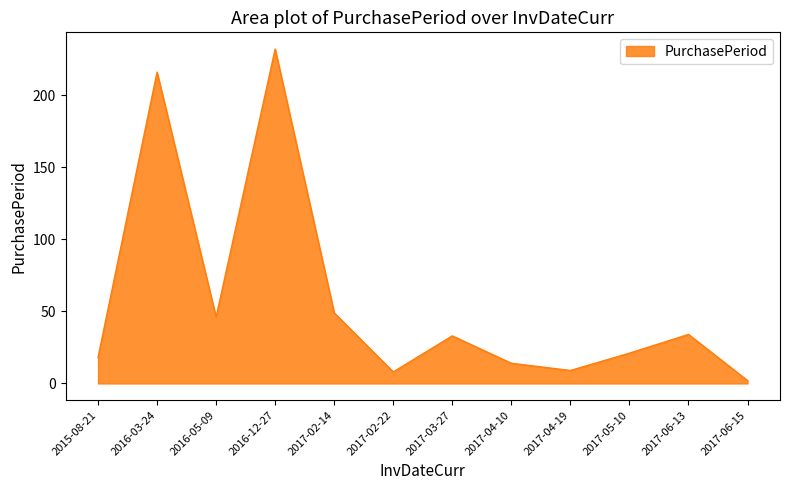

What is the sum of all values?

682